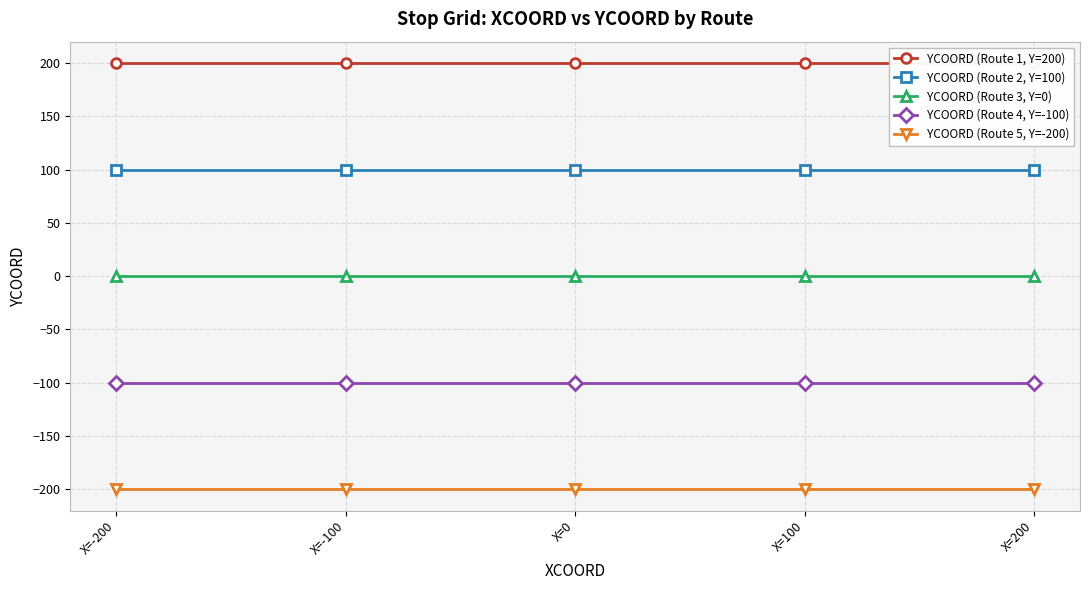

Reading left to right, transcribe all the data shown in this chart.

YCOORD (Route 1, Y=200): 200	200	200	200	200
YCOORD (Route 2, Y=100): 100	100	100	100	100
YCOORD (Route 3, Y=0): 0	0	0	0	0
YCOORD (Route 4, Y=-100): -100	-100	-100	-100	-100
YCOORD (Route 5, Y=-200): -200	-200	-200	-200	-200